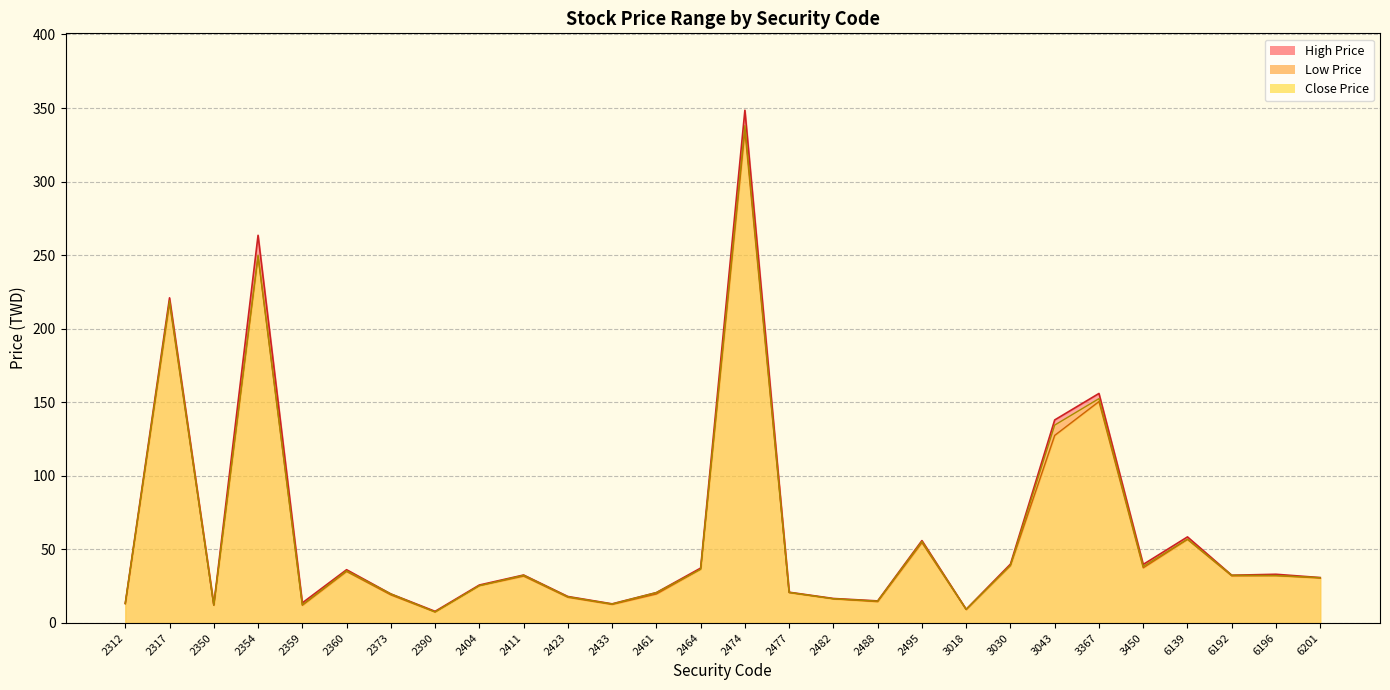

How many data points does each series have?

28